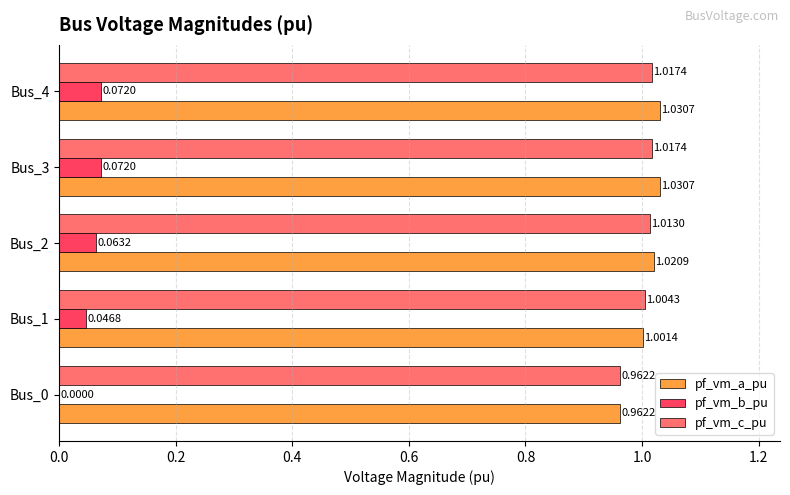

Which series has the largest total across all categories?

pf_vm_a_pu